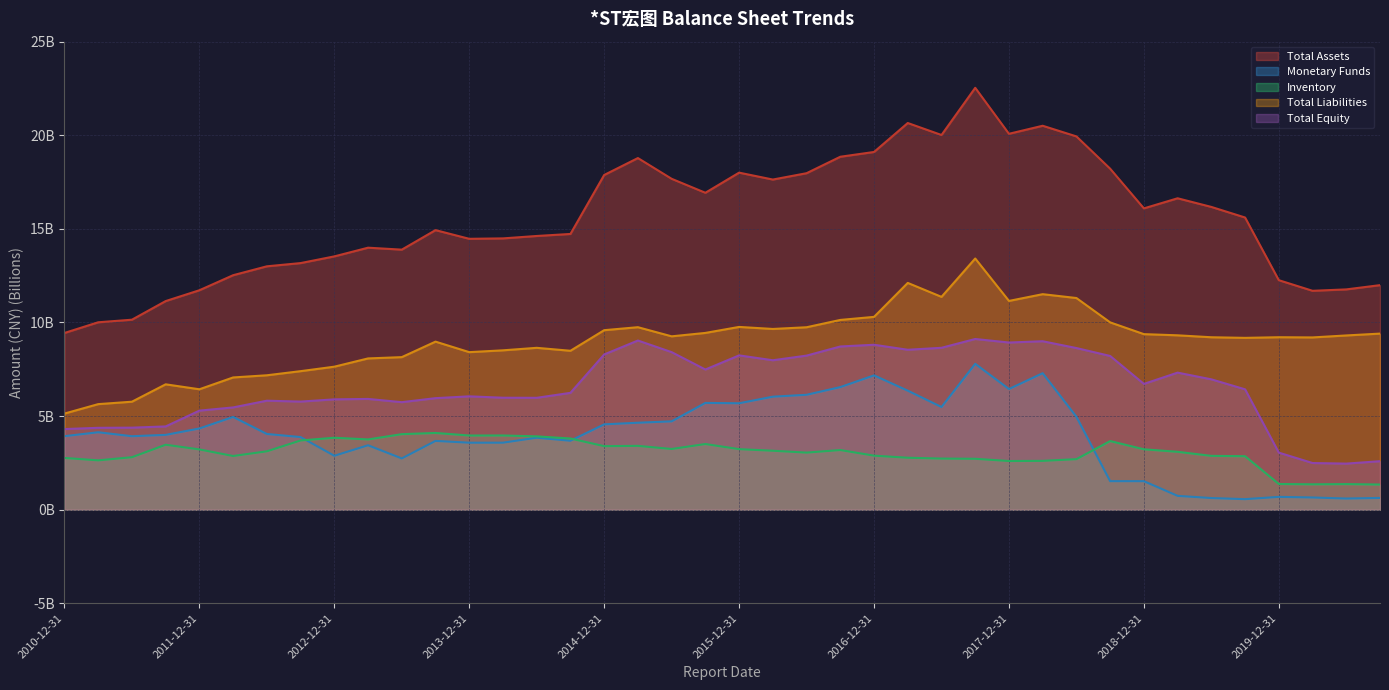

What are all the series names shown in the legend?

Total Assets, Monetary Funds, Inventory, Total Liabilities, Total Equity